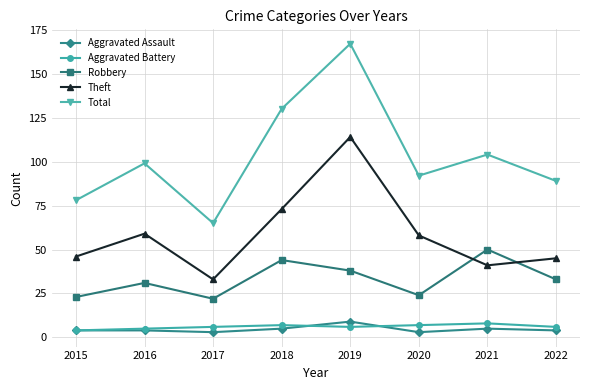

Which series has the largest total across all categories?

Total